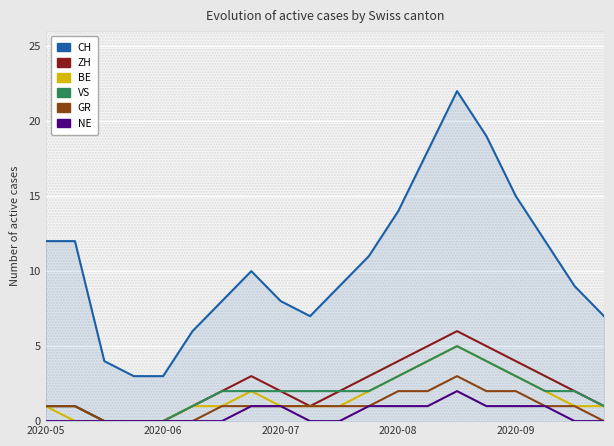

Is it true that CH equals 7 at 9?

True